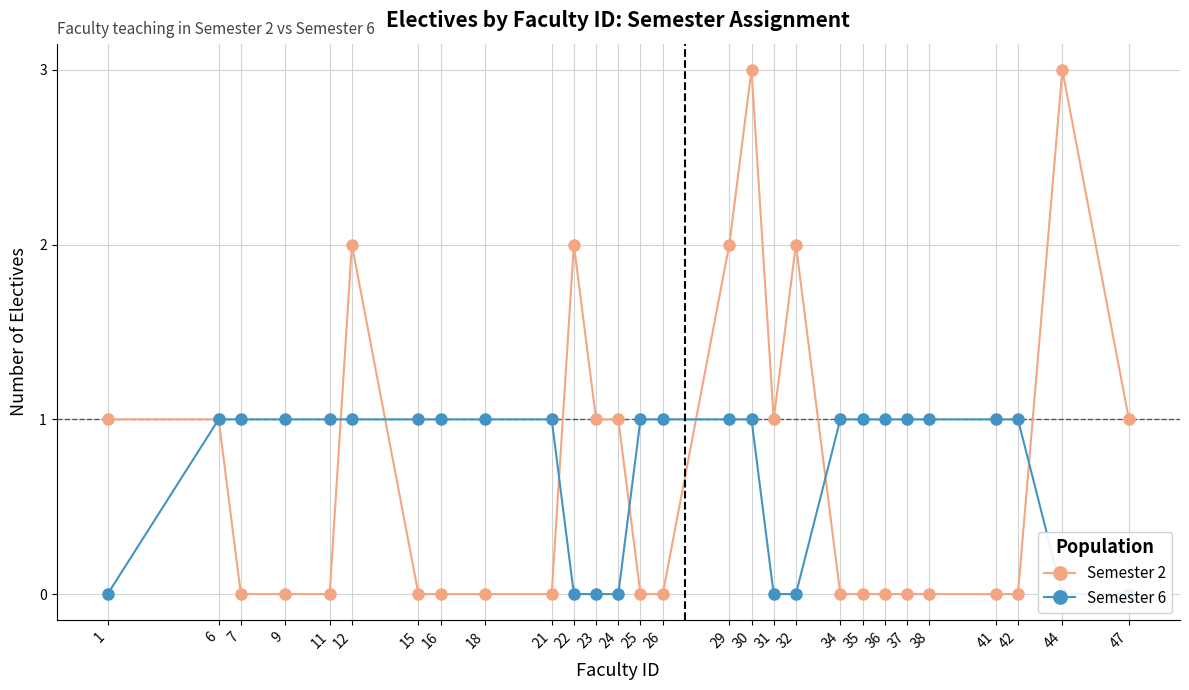

Which category has the highest value in the Semester 6 series?

6